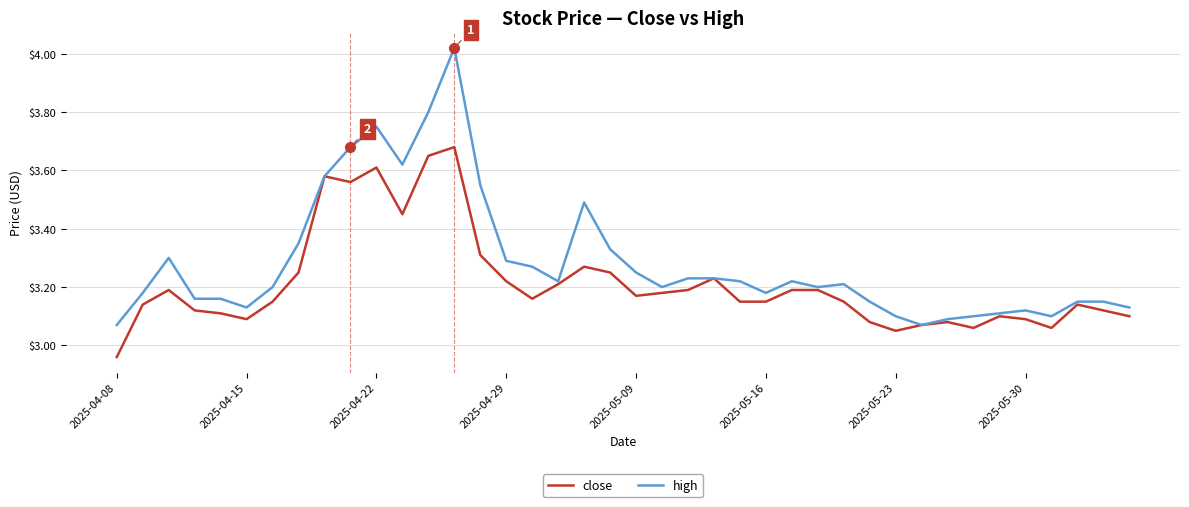

List the series in order of their peak value, lowest first.

close, high